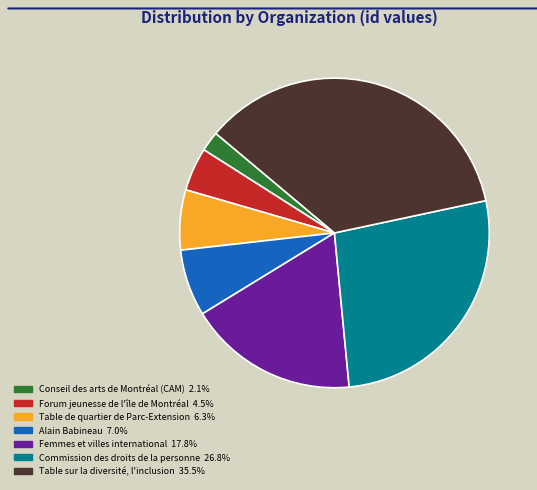

Rank the categories by value from highest to lowest.

Table sur la diversité, l'inclusion, Commission des droits de la personne, Femmes et villes international, Alain Babineau, Table de quartier de Parc-Extension, Forum jeunesse de l'île de Montréal, Conseil des arts de Montréal (CAM)